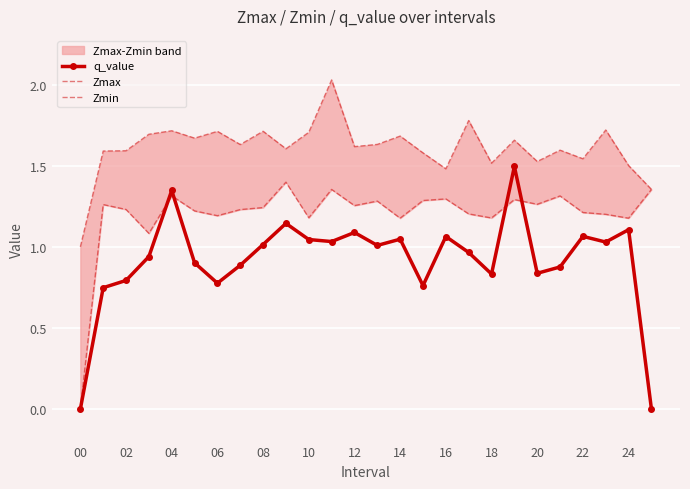

How many values in the Zmin series are below 1?

1